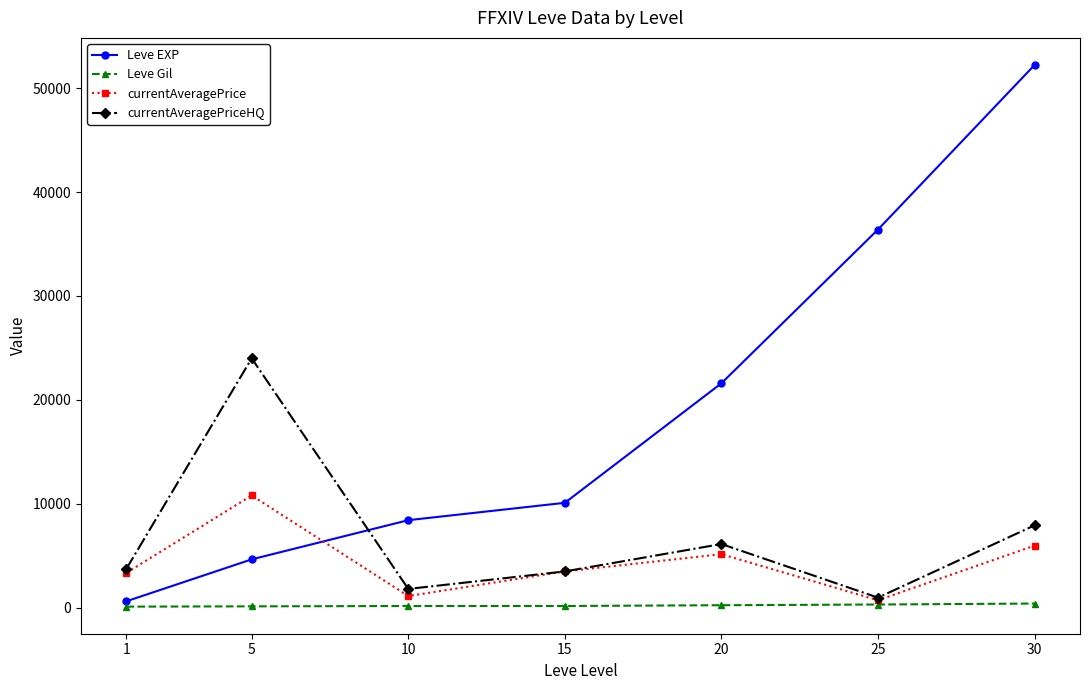

True or false: currentAveragePriceHQ and Leve Gil intersect in this chart.

False